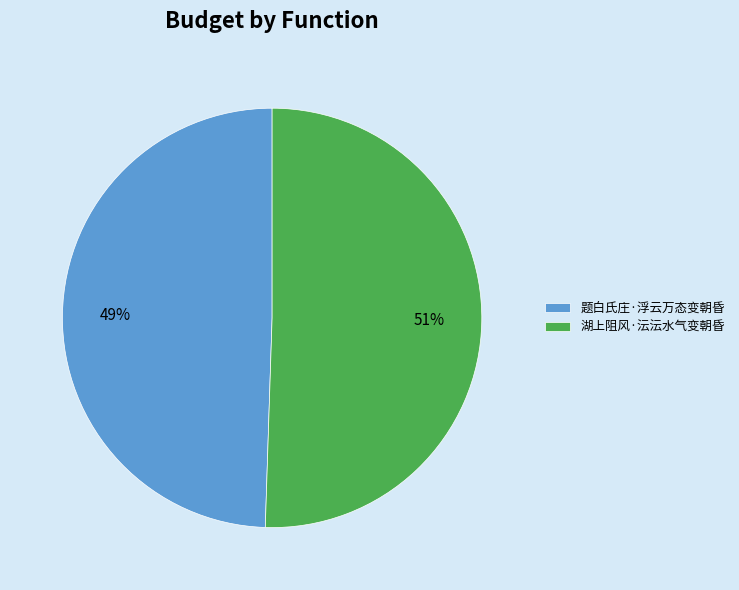

Which has a higher value, 题白氏庄·浮云万态变朝昏 or 湖上阻风·沄沄水气变朝昏?

湖上阻风·沄沄水气变朝昏